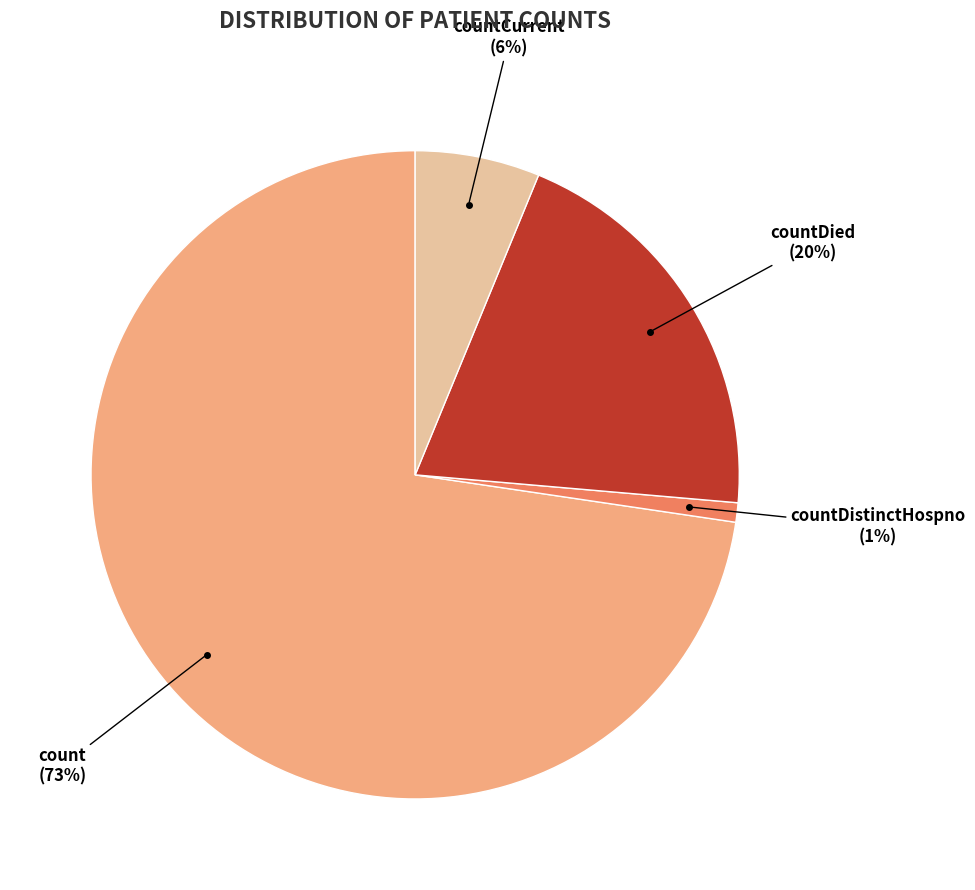

Is the sum of countDistinctHospno and countCurrent greater than half?

No